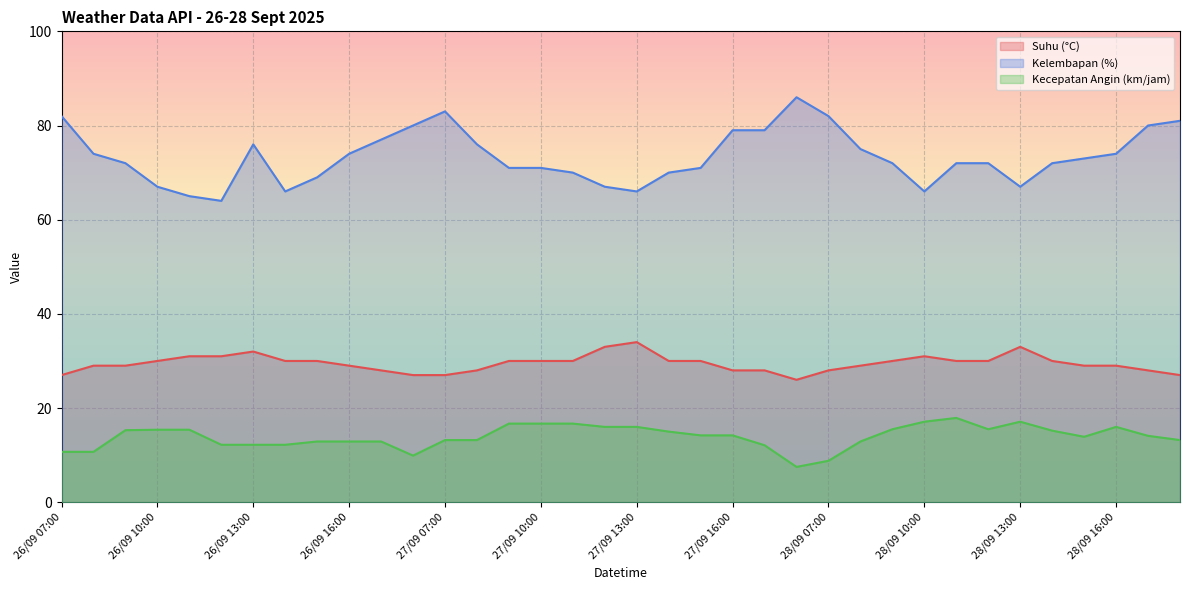

What is the value of the Suhu (°C) point at the 22nd from the left?

28.0